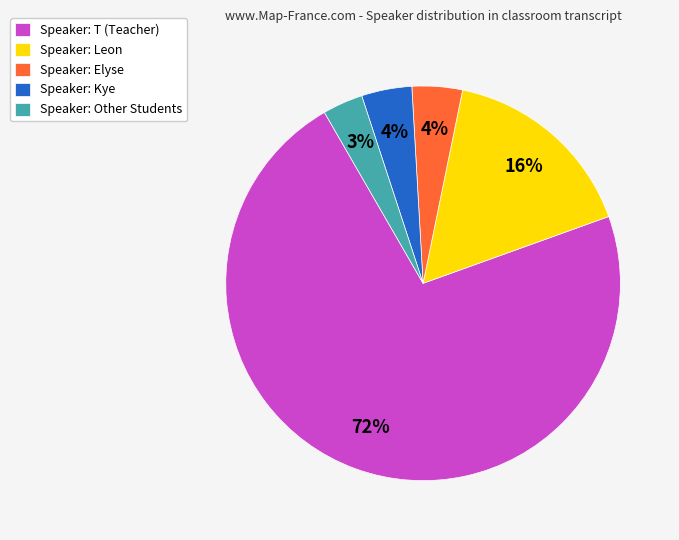

Which slice is the smallest?

Speaker: Other Students